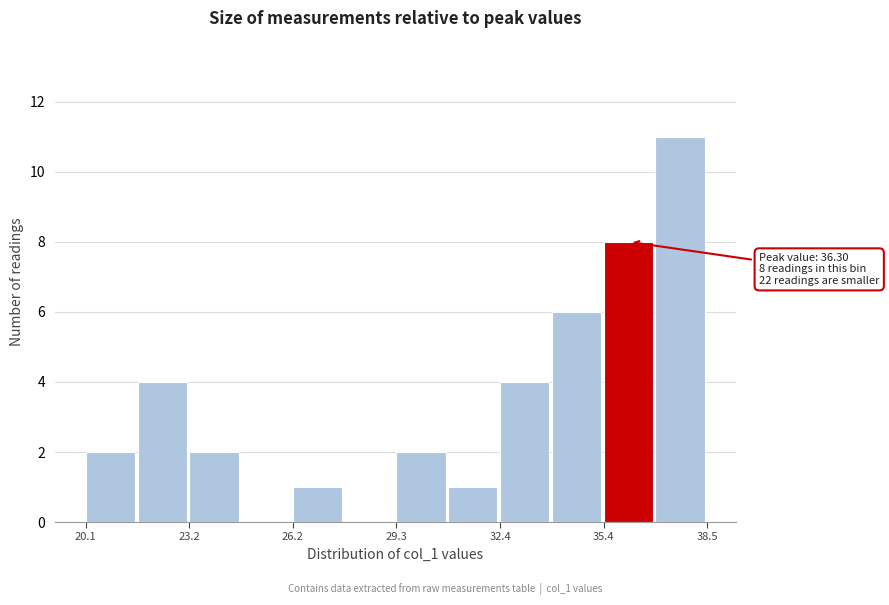

Read against the x-axis, roughly where is the centre of the tallest bar?

37.5